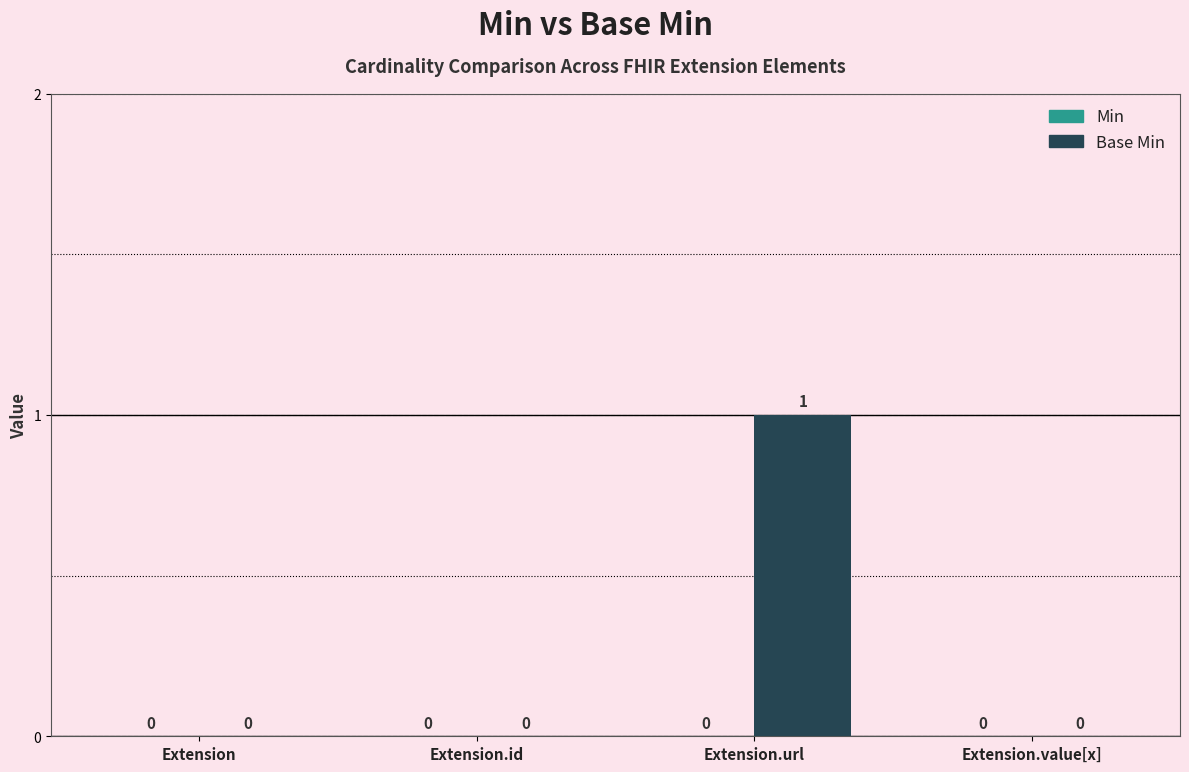

Which label corresponds to the largest value in the chart?

Extension.url